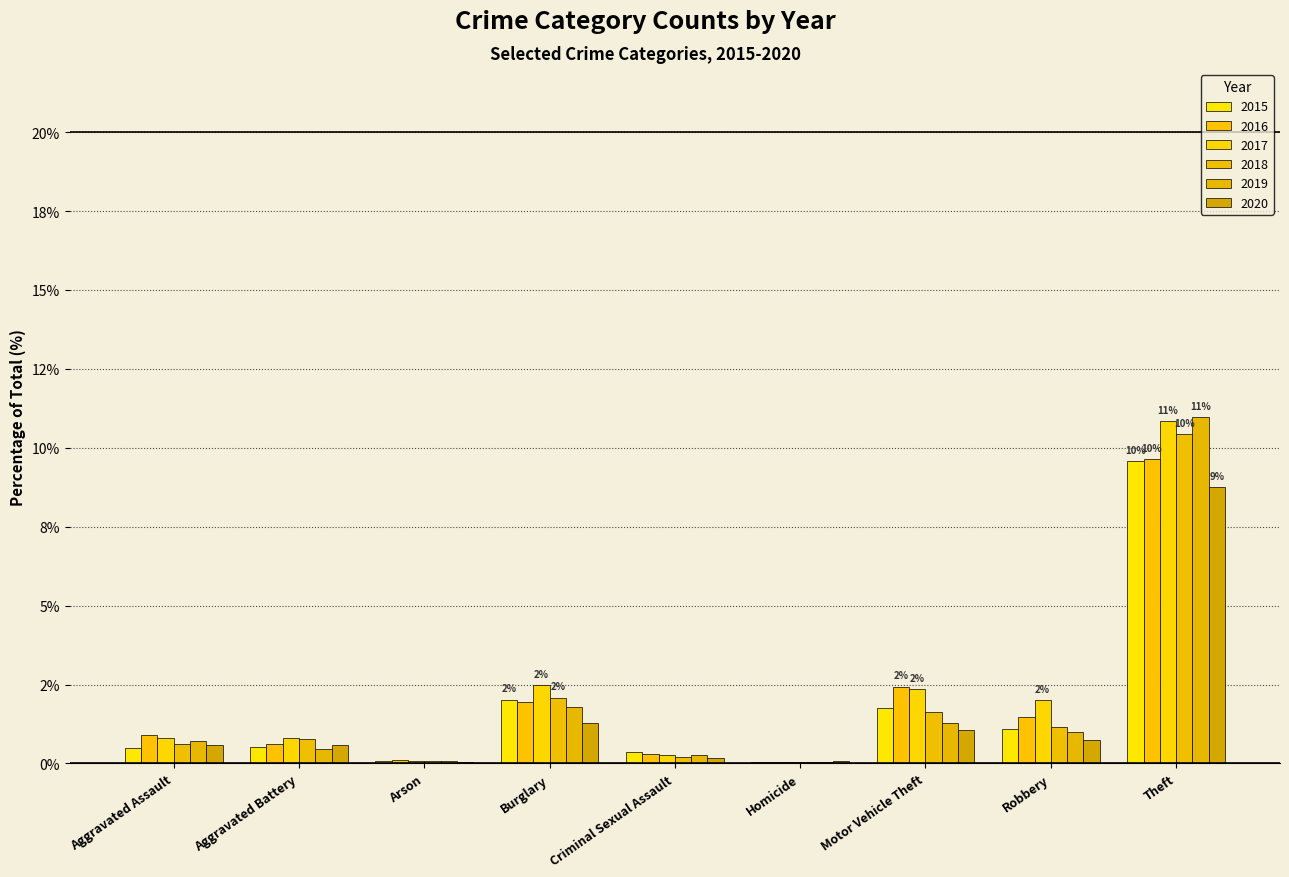

At how many categories does at least one series exceed 8?

1